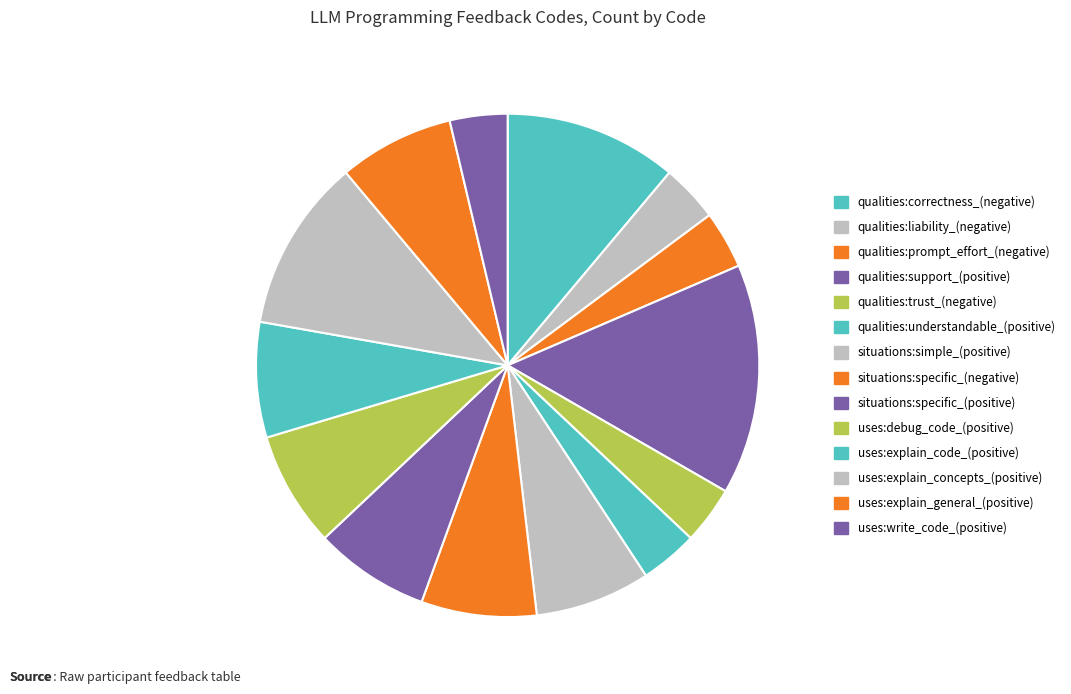

What percentage is the uses:explain_code_(positive) slice, to the nearest percent?

7%